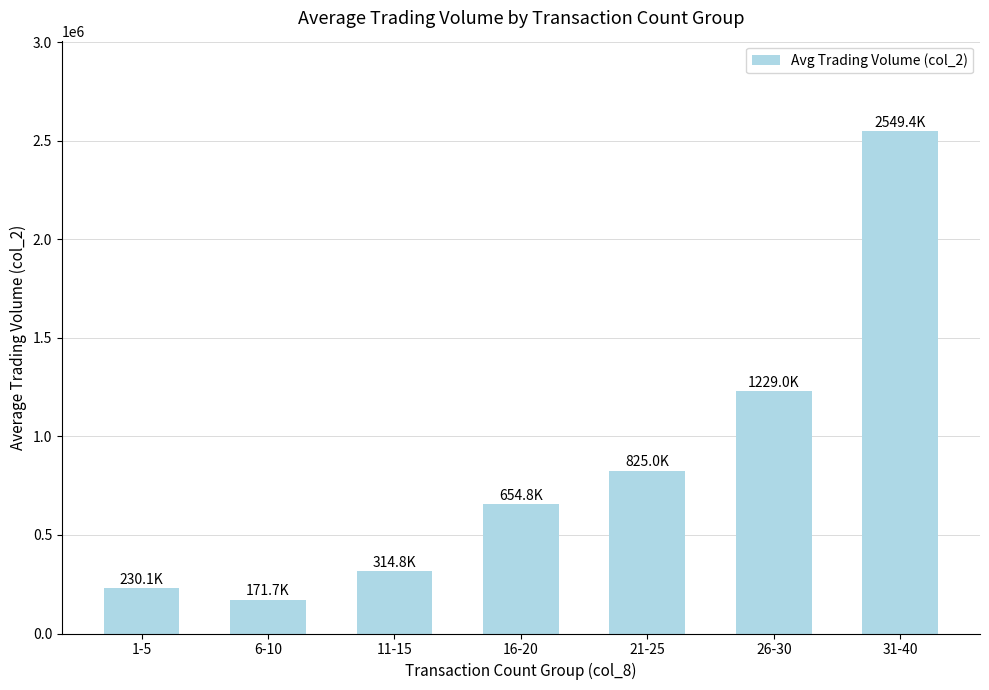

Which category has the highest value across all series?

31-40